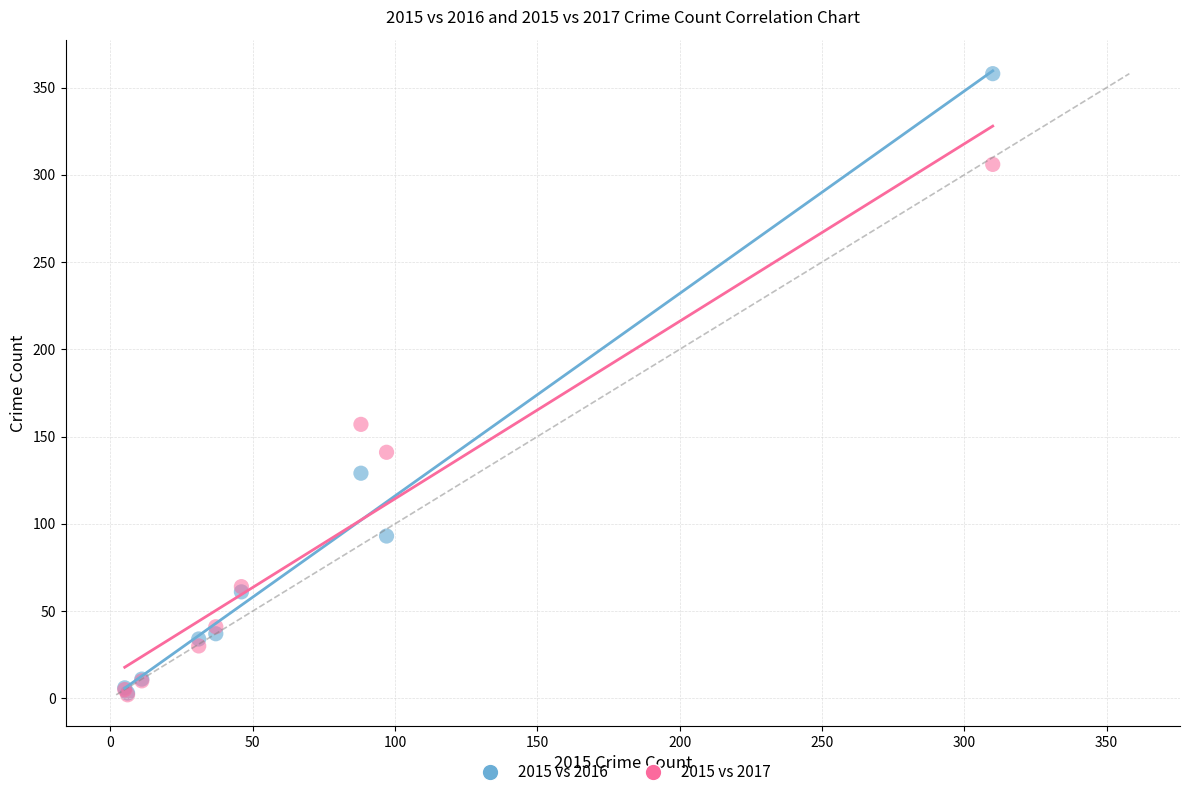

Across all series, what Y value is closest to 180?

157